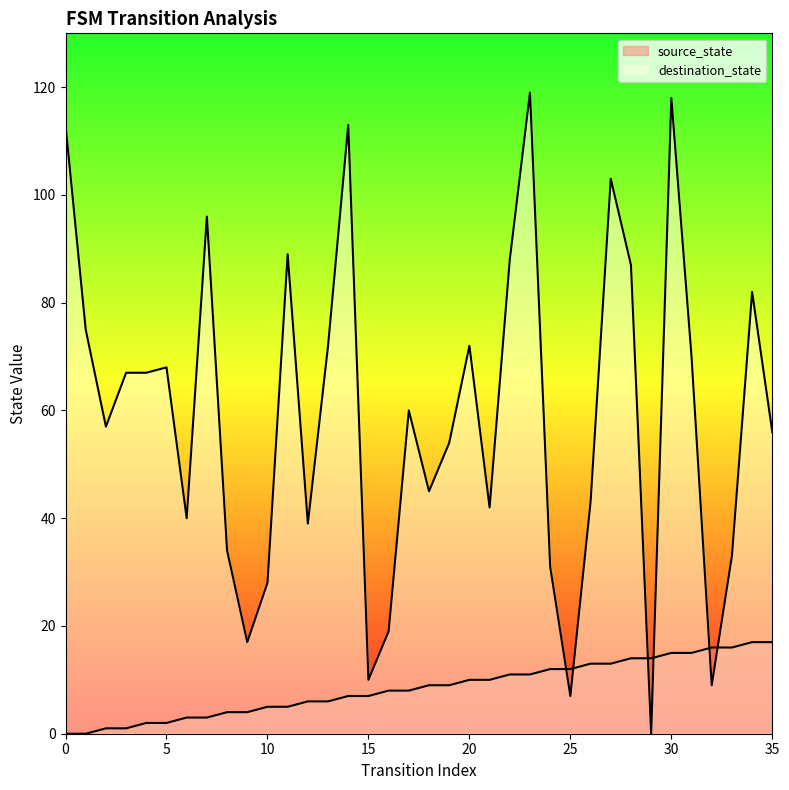

At which label does source_state reach its peak?

34